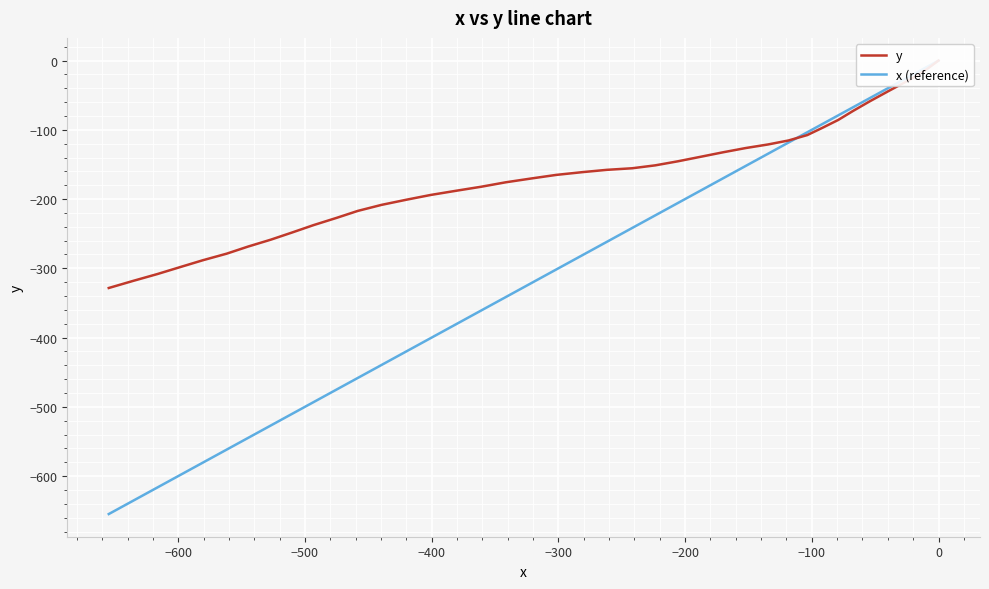

What is the average value of the x (reference) series?

-302.2